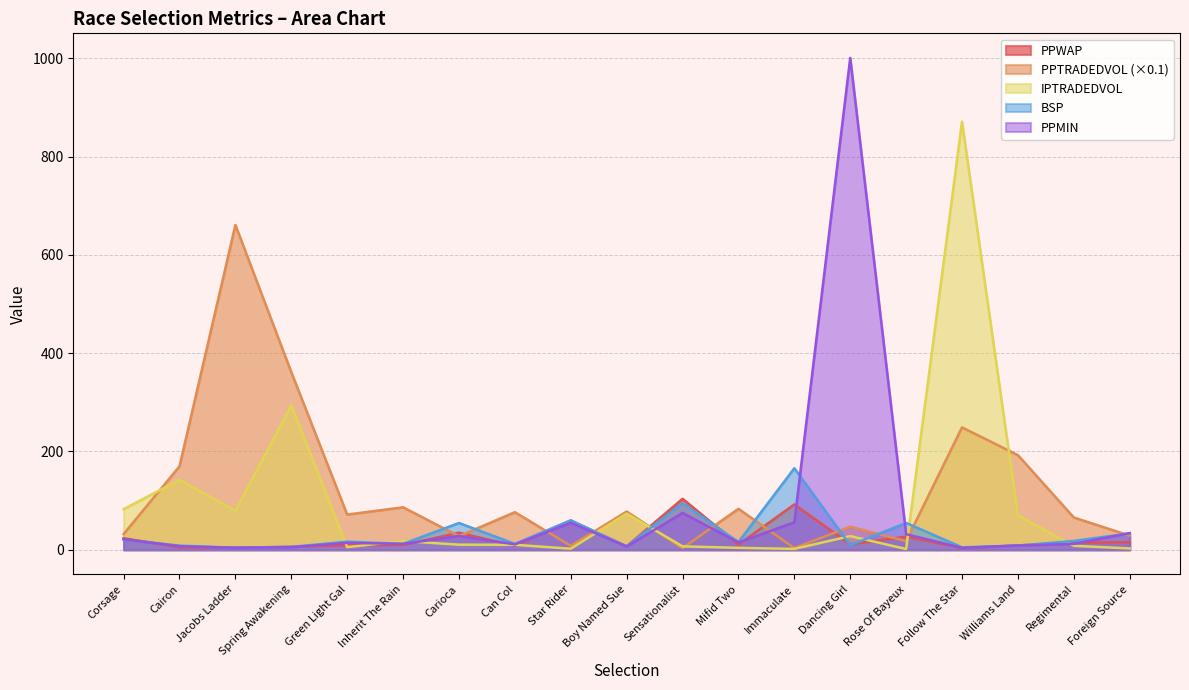

List the labels in order of PPTRADEDVOL value, largest first.

Jacobs Ladder, Spring Awakening, Follow The Star, Williams Land, Cairon, Inherit The Rain, Mifid Two, Boy Named Sue, Can Col, Green Light Gal, Regimental, Dancing Girl, Corsage, Foreign Source, Carioca, Rose Of Bayeux, Star Rider, Immaculate, Sensationalist